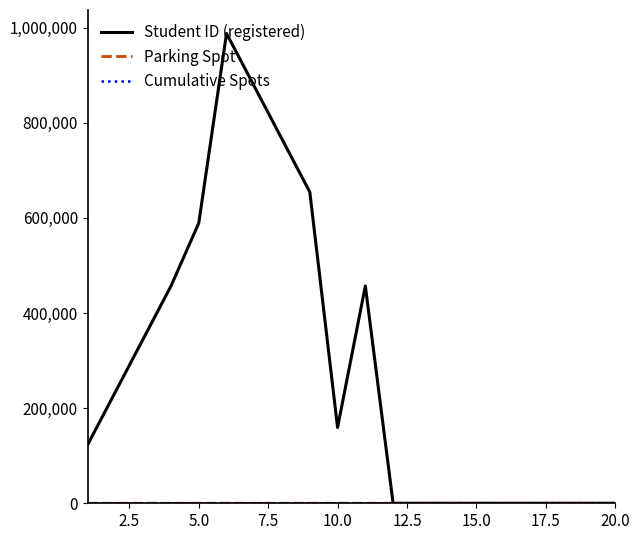

What is the highest value of the Student ID (registered) series?

987654